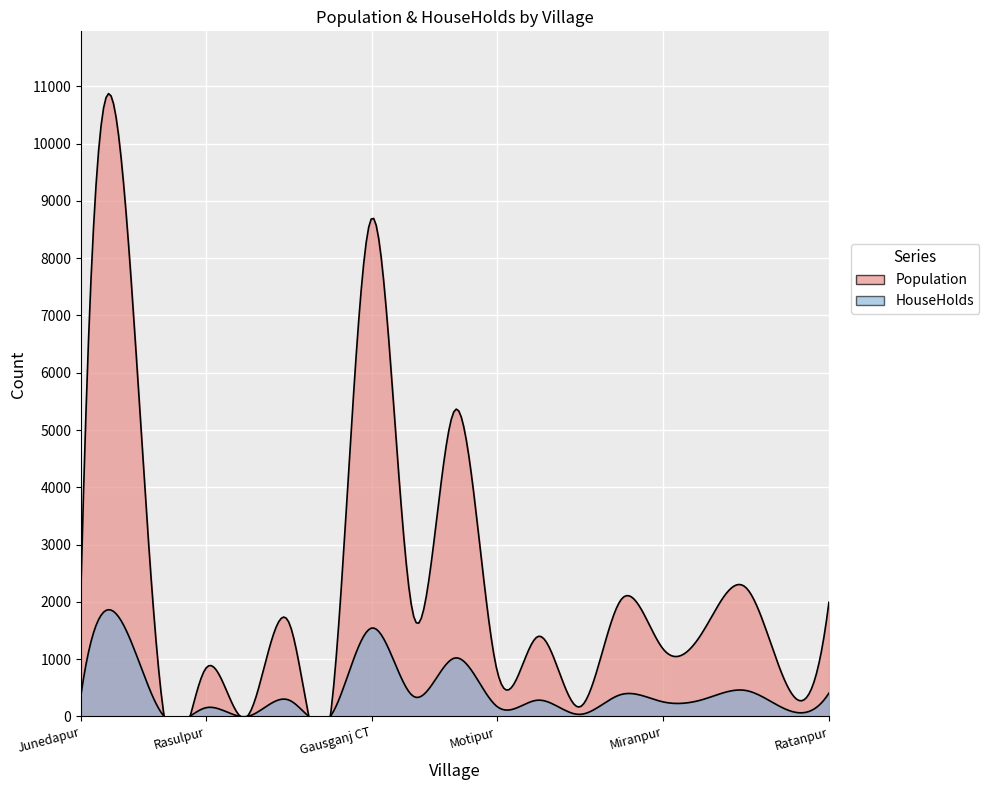

What is the label of the 16th point from the left?

Bamburaha